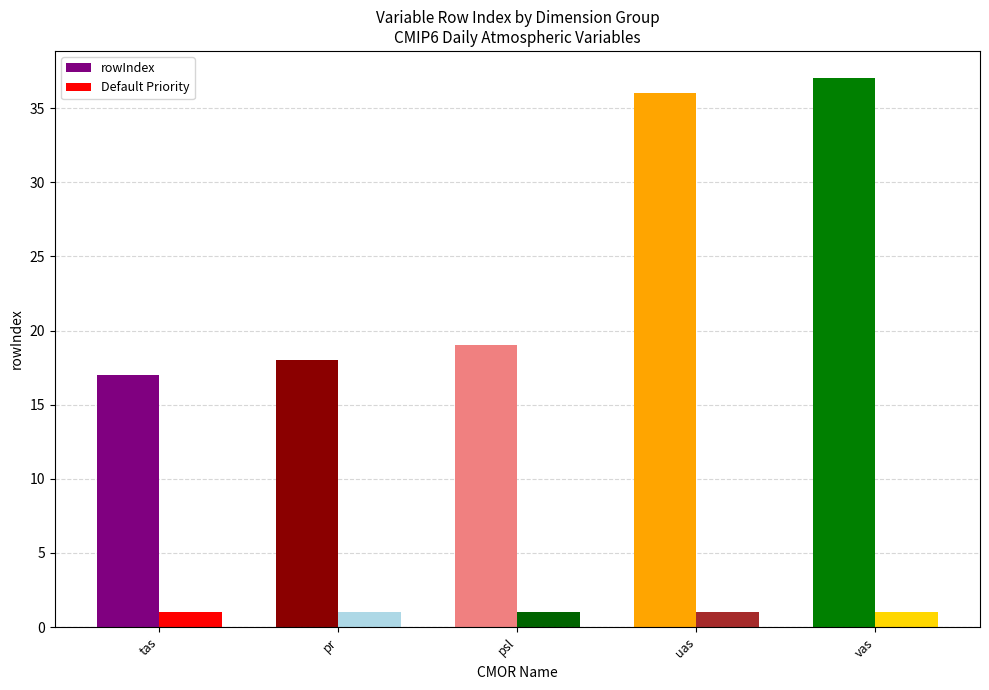

List the series in order of their peak value, lowest first.

Default Priority, rowIndex